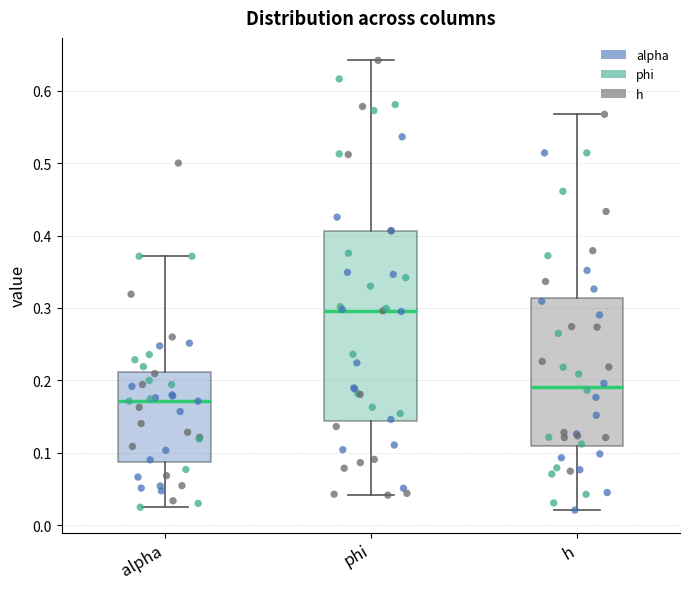

Comparing the boxes themselves (not the whiskers), which one is the tallest?

phi